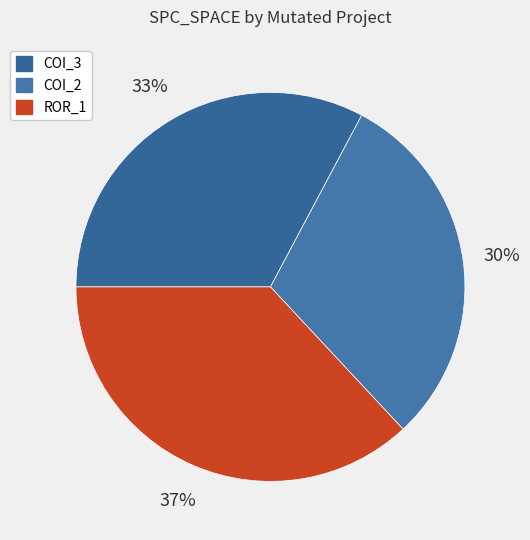

To the nearest percent, what is the average slice percentage?

33%